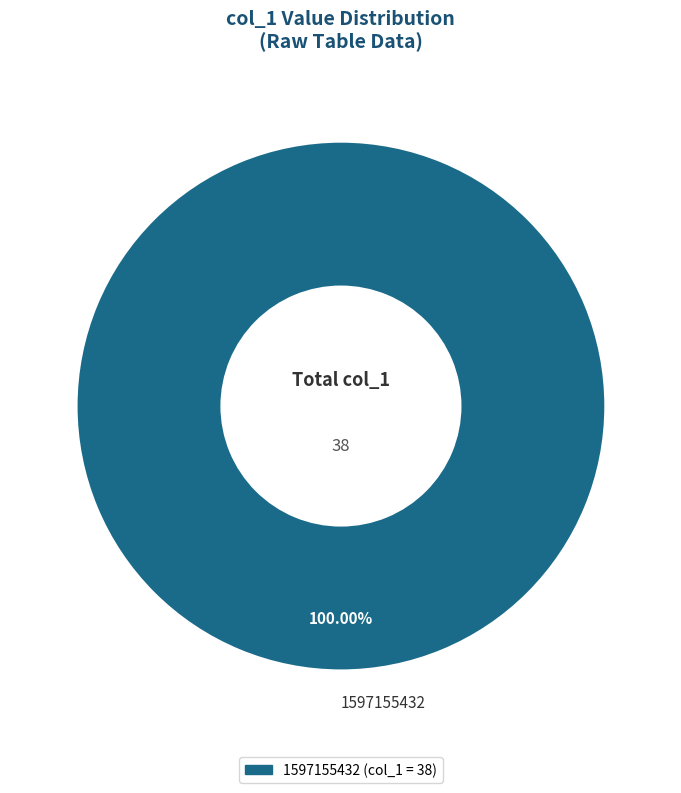

Does any single category account for the majority?

Yes